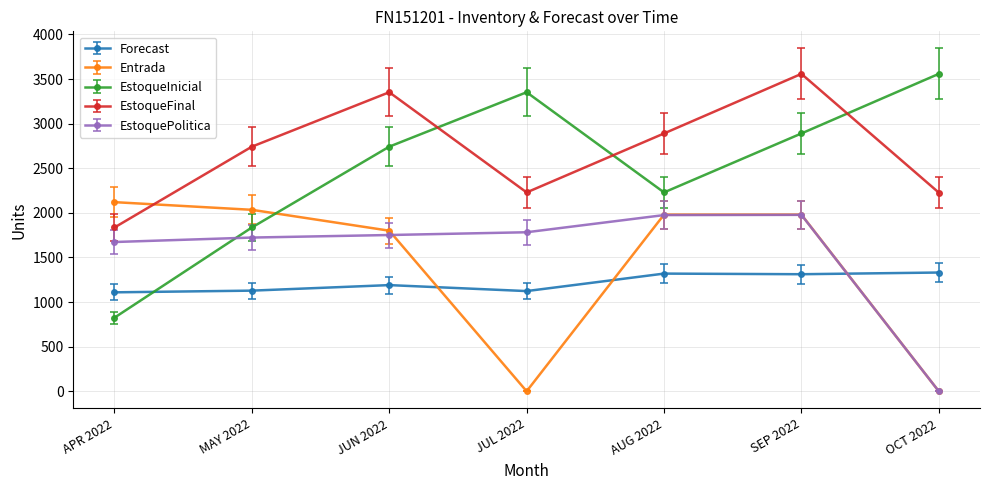

What are all the series names shown in the legend?

Forecast, Entrada, EstoqueInicial, EstoqueFinal, EstoquePolitica